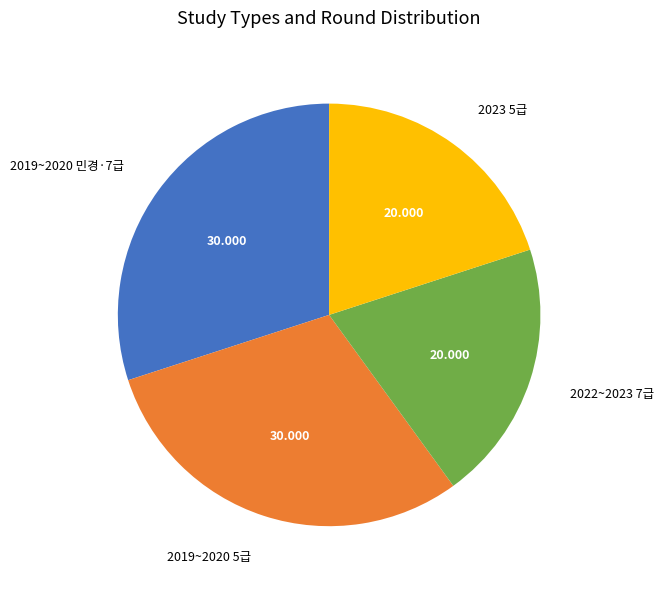

Does 2022~2023 7급 account for over 50% of the chart?

No